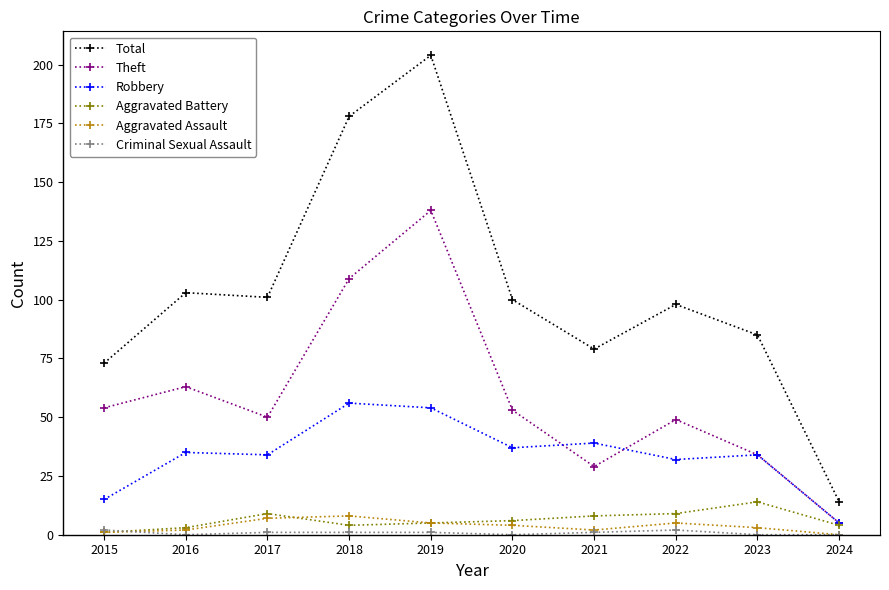

Where is the first local maximum for Aggravated Battery?

2017